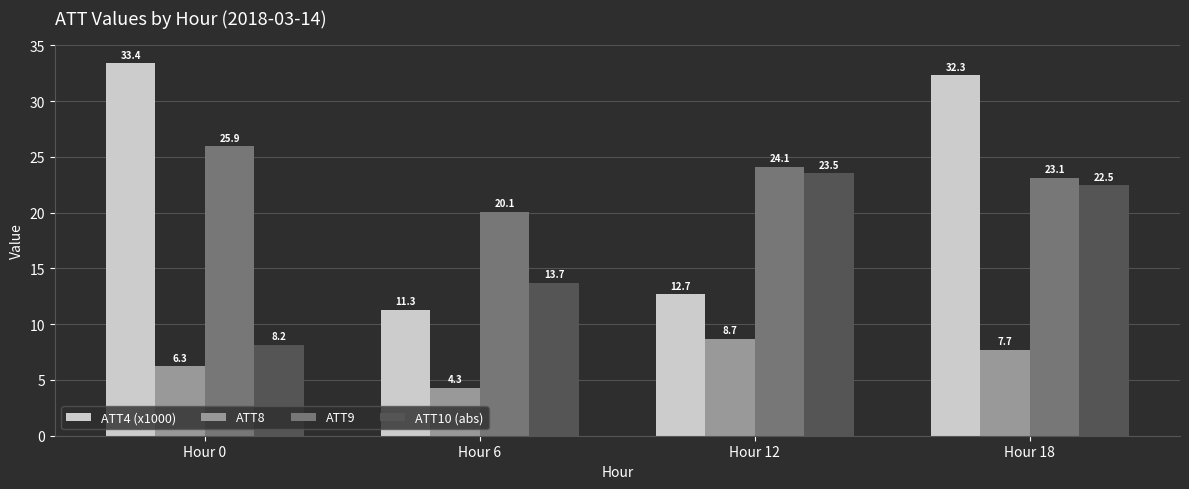

Where does the ATT8 series first go above 7?

Hour 12